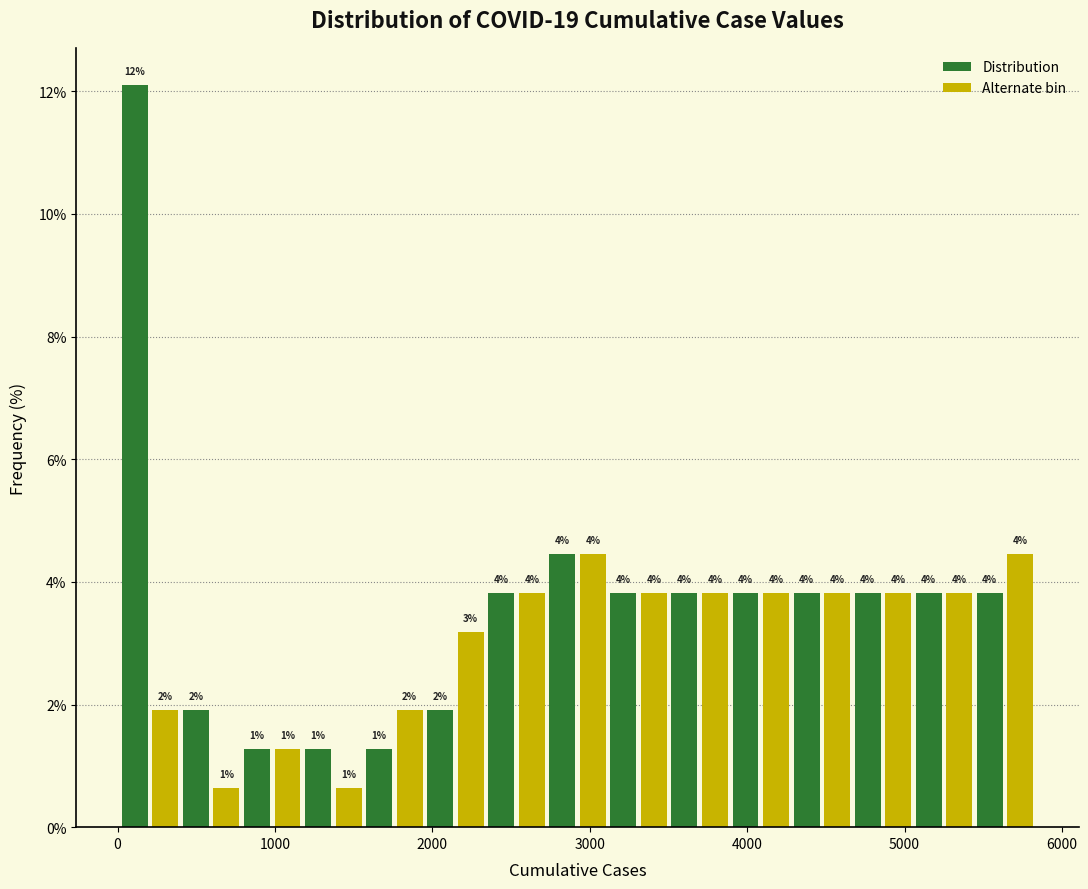

Around what value on the x-axis is the tallest bar? Give the approximate position of its centre, as read against the axis.

100